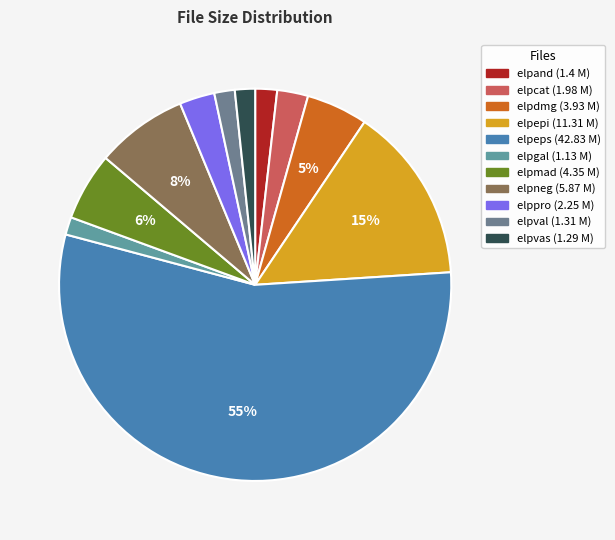

Count the number of slices in the pie.

11